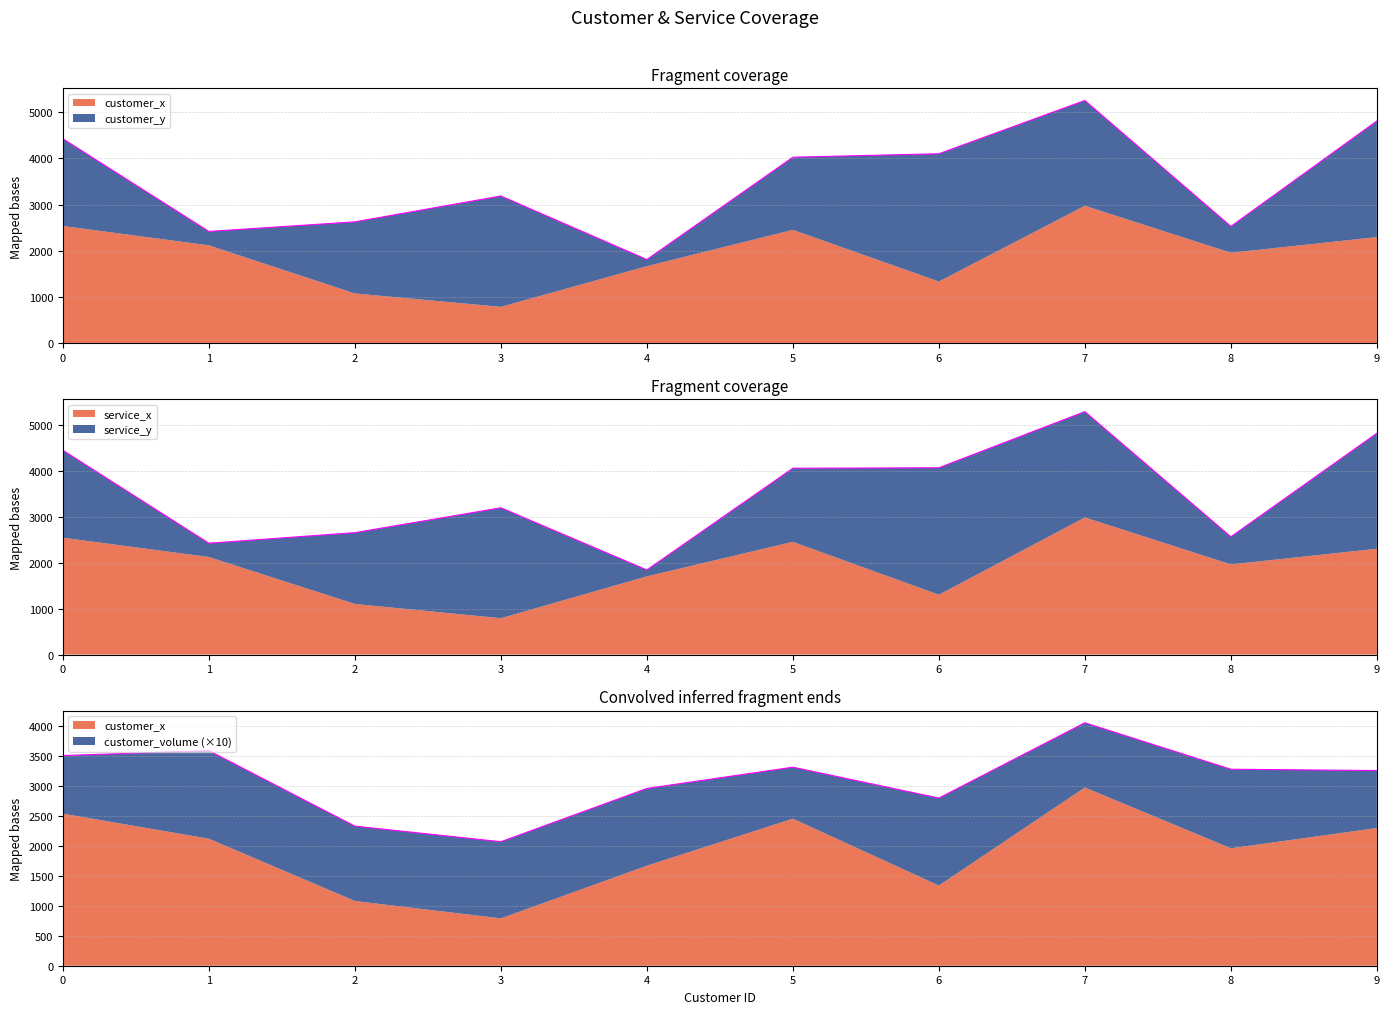

True or false: customer_x and customer_volume intersect in this chart.

False